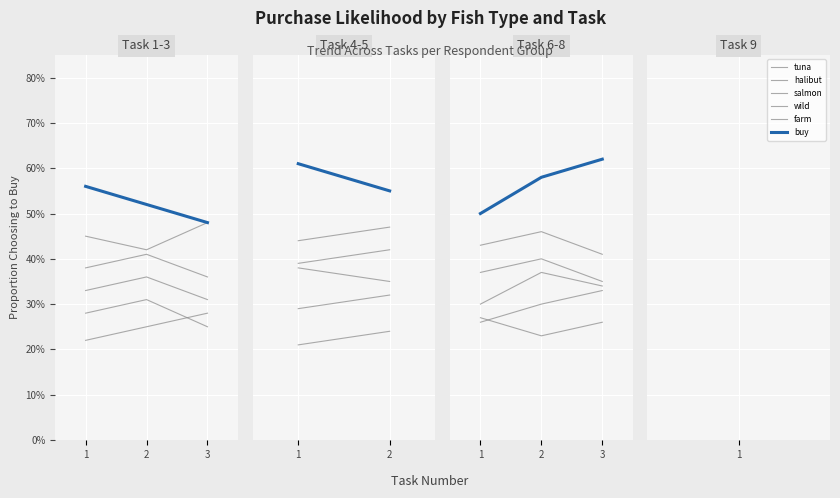

What is the maximum value for salmon?

0.5